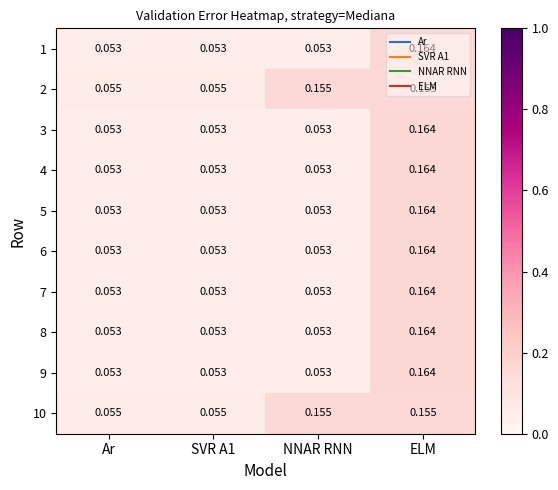

Is the value of 10 at NNAR RNN greater than the value of 5 at Ar?

Yes